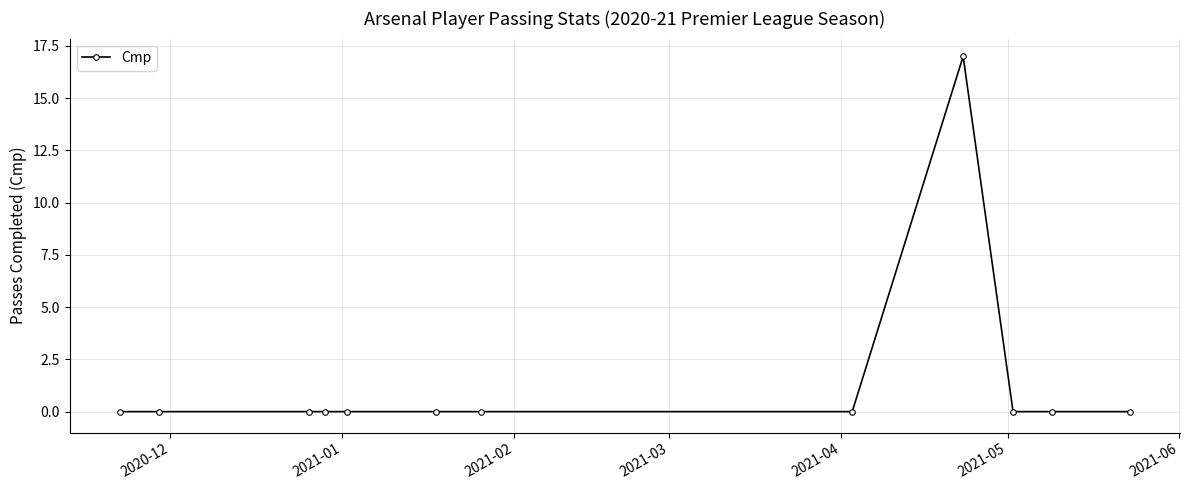

What is the difference between the maximum and second lowest values?

17